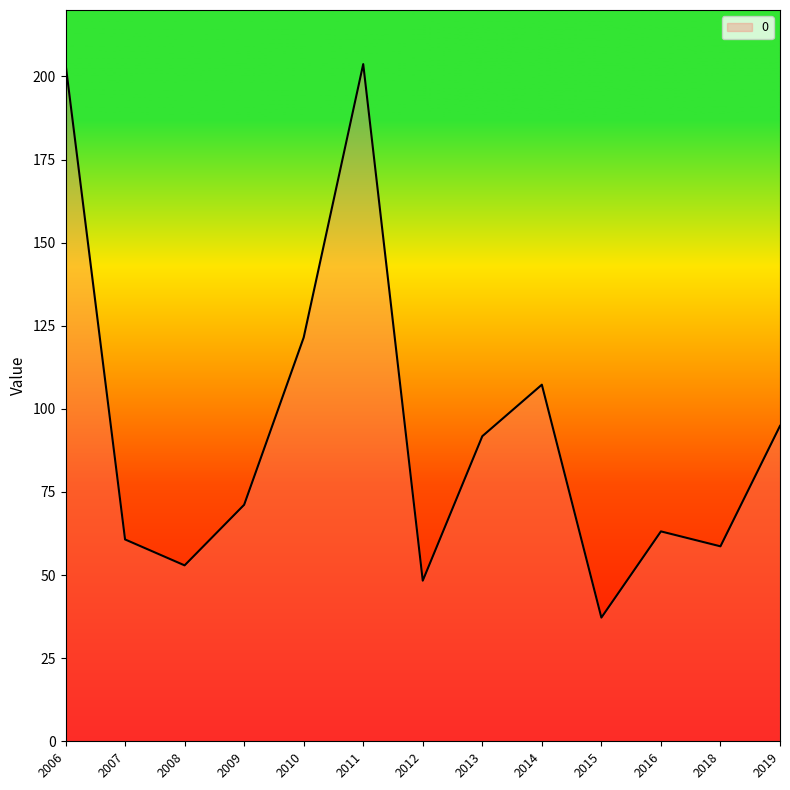

What is the change in value from 2006 to 2012?

-155.5